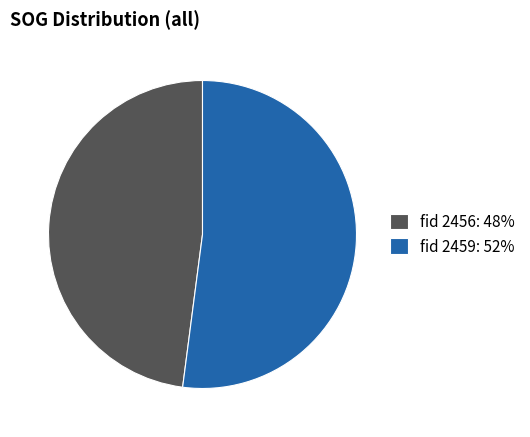

Is it true that fid 2459: 52% is 52% of the pie?

True